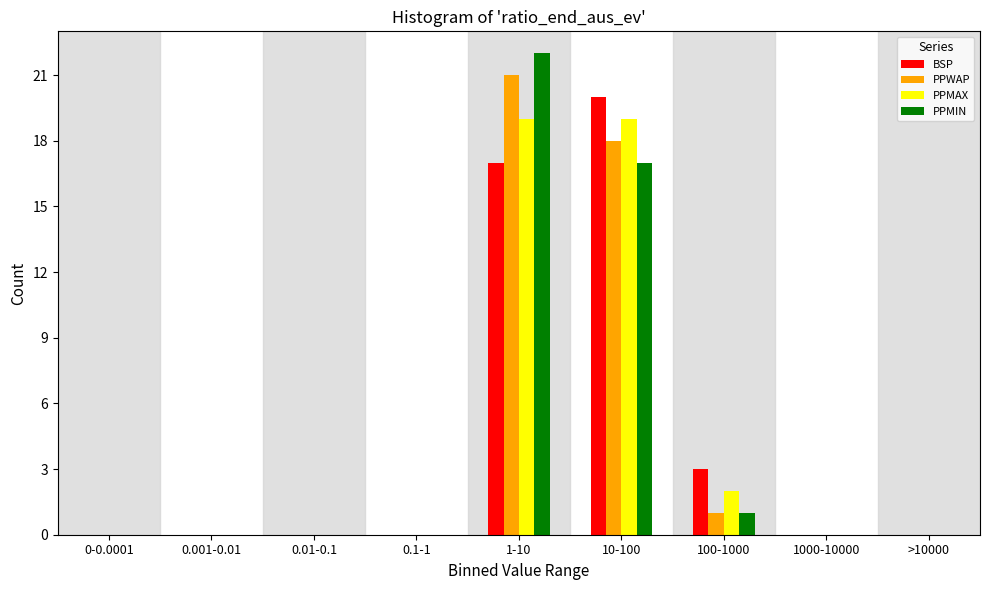

The value of PPMAX at 0.001-0.01 is 11. True or false?

False